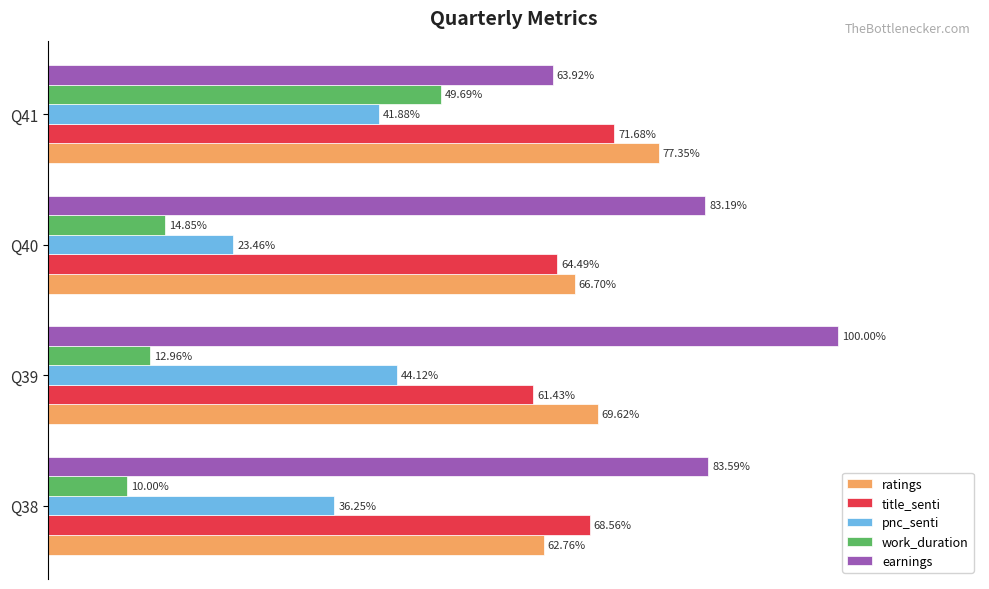

What are all the series names shown in the legend?

ratings, title_senti, pnc_senti, work_duration, earnings